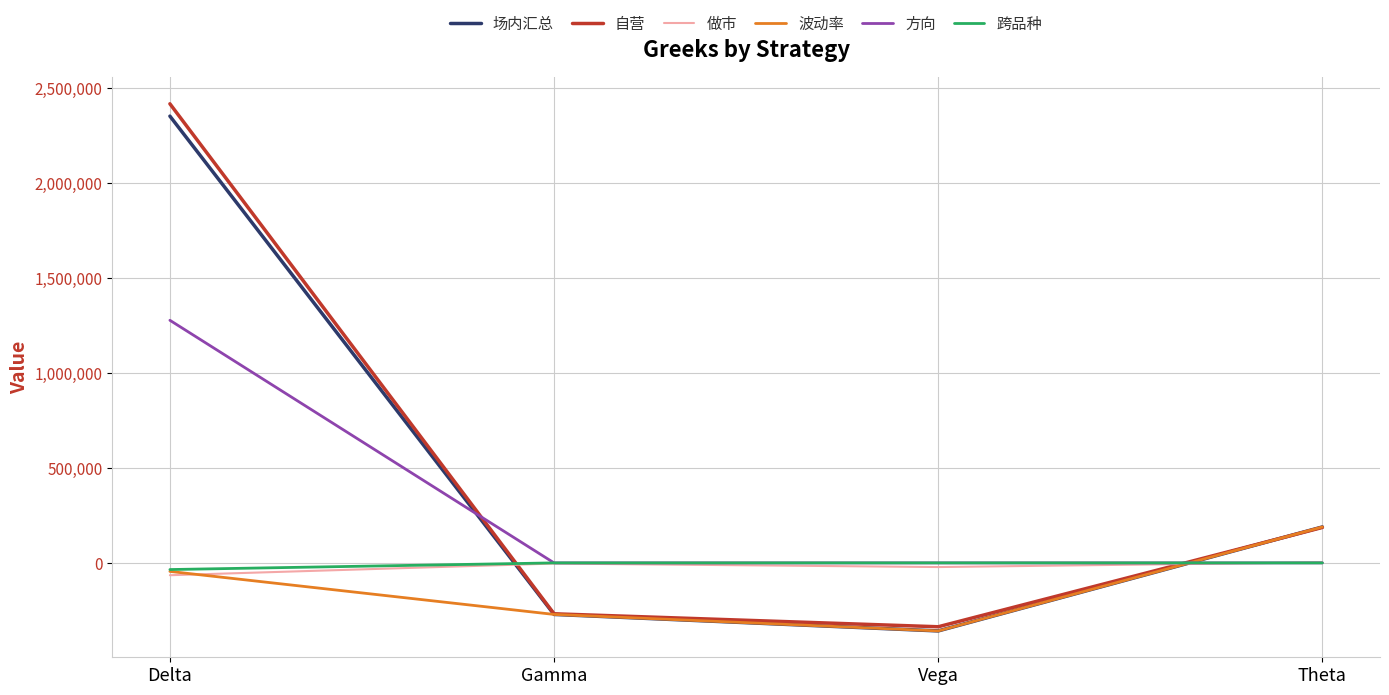

What is the lowest value of the 跨品种 series?

-35058.2